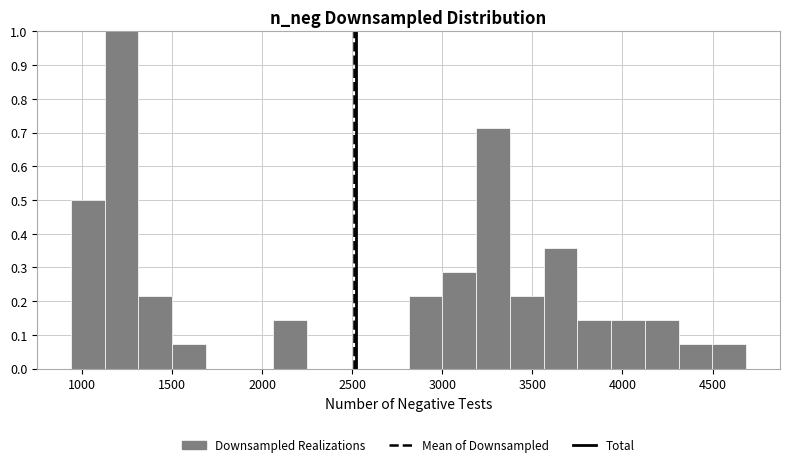

Around what value on the x-axis is the tallest bar? Give the approximate position of its centre, as read against the axis.

1200